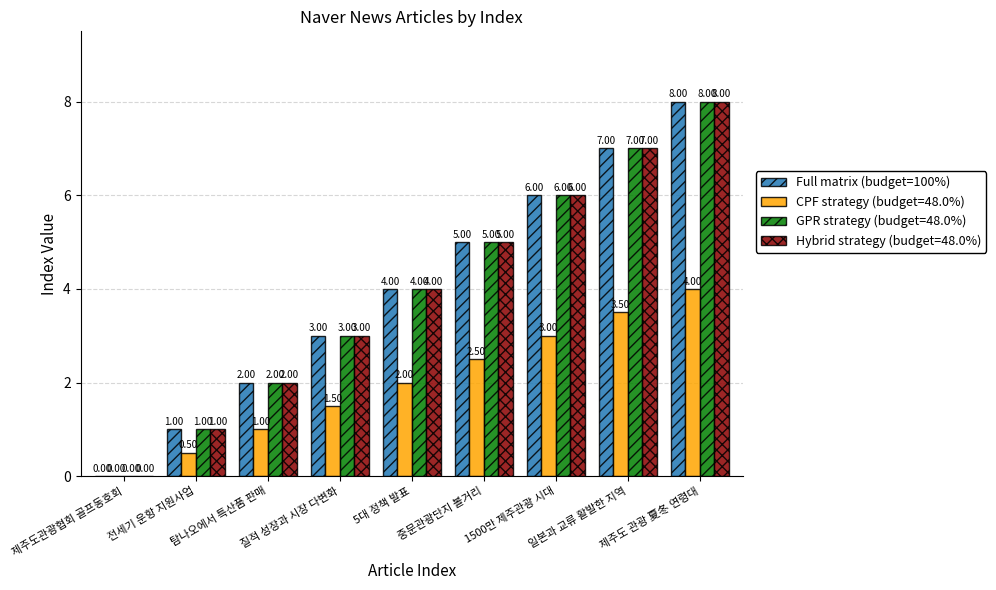

What is the sum of all GPR strategy (budget=48.0%) values?

36.0